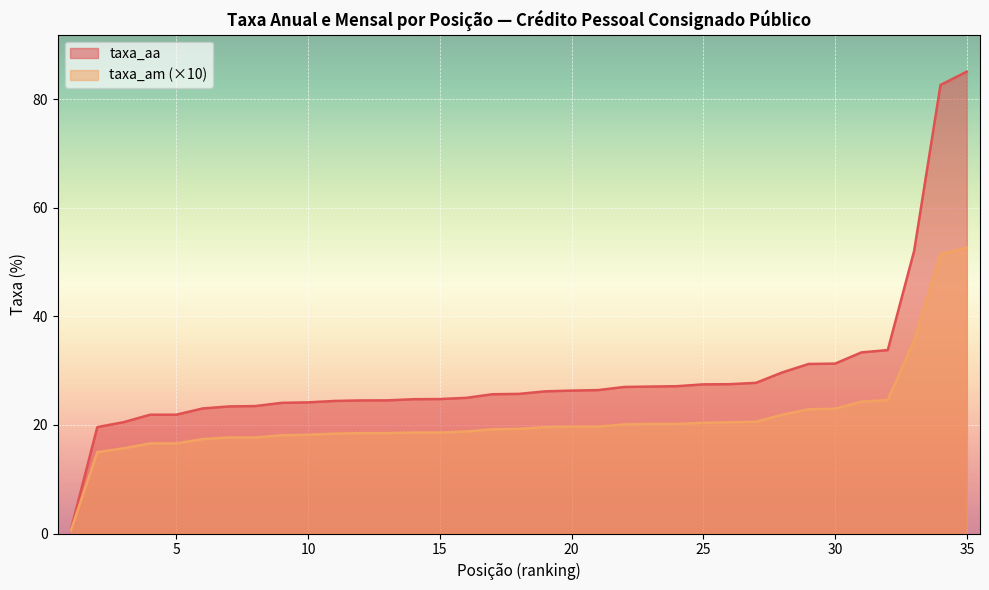

True or false: taxa_aa and taxa_am intersect in this chart.

False